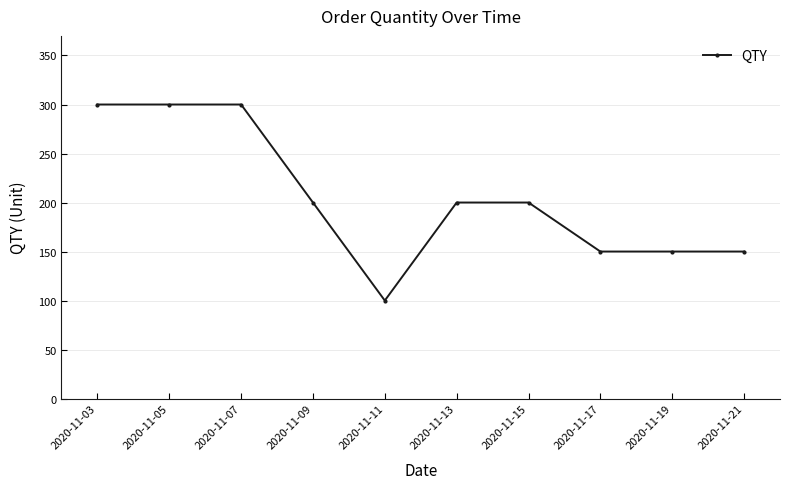

What is the difference between the values at 2020-11-07 and 2020-11-19?

150